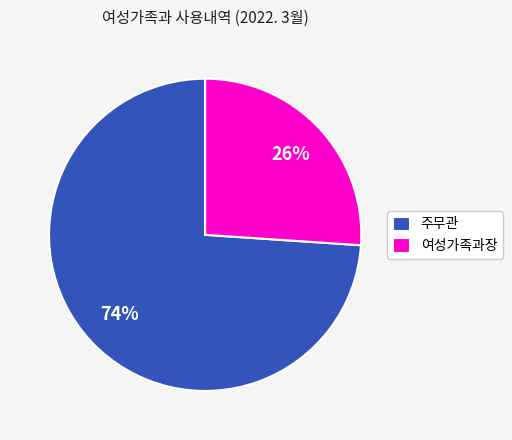

Is it true that 여성가족과장 is 26% of the pie?

True